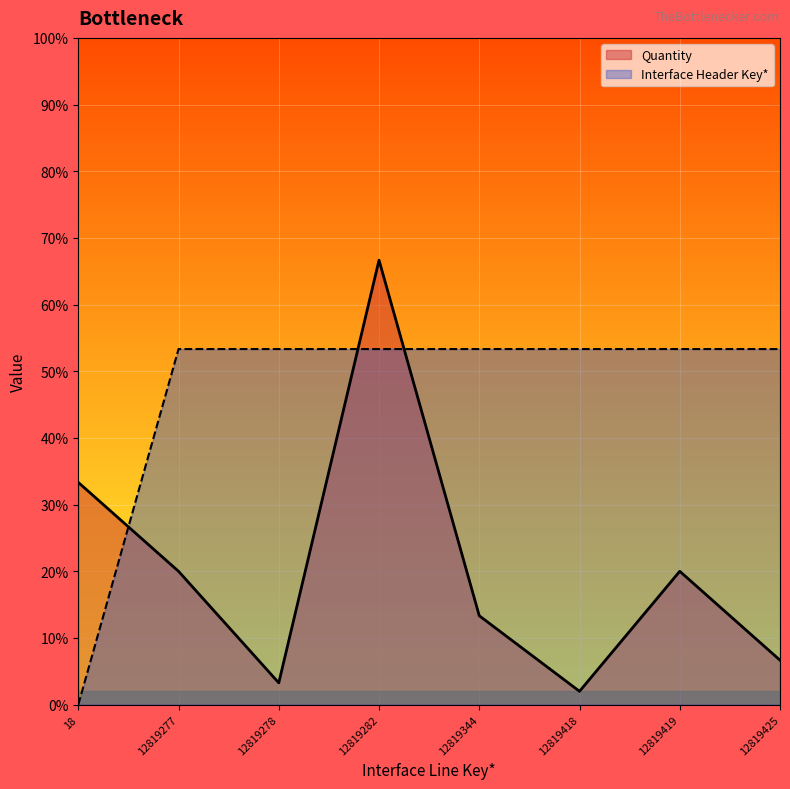

Between which two adjacent categories do Quantity and Interface Header Key* first intersect?

18 and 12819277